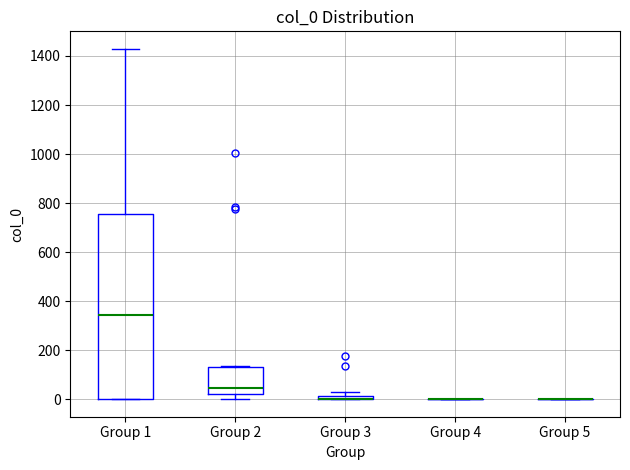

Comparing the boxes themselves (not the whiskers), which one is the tallest?

Group 1